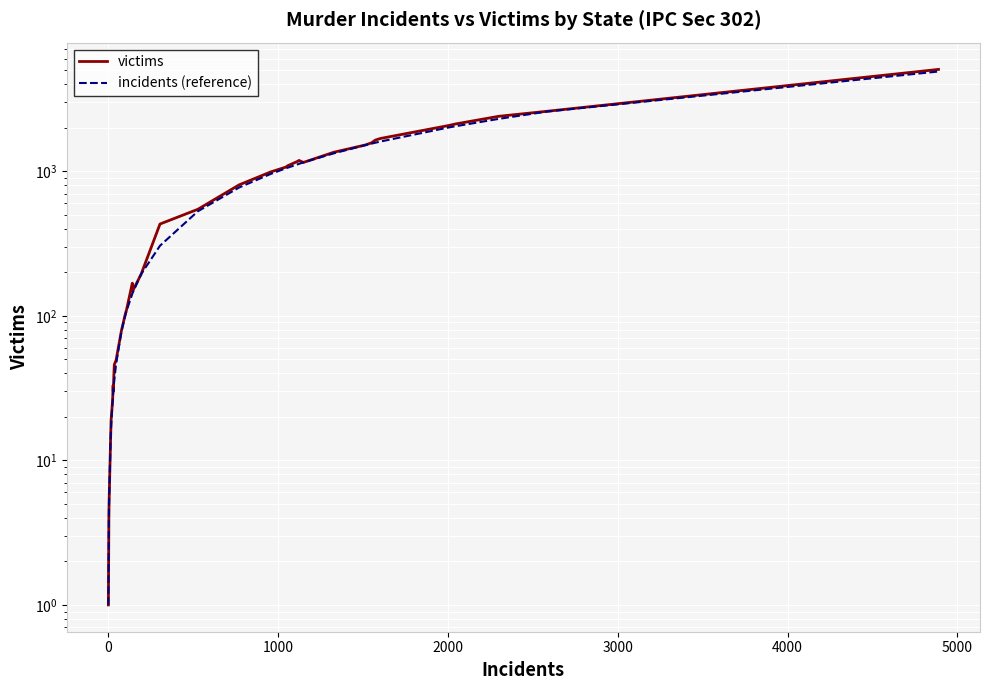

Reading right to left, what are all the values shown in this chart?

victims: 5055	2593	2395	2119	2068	1683	1640	1571	1517	1351	1149	1187	1176	1090	1067	988	804	545	431	194	149	168	110	103	79	49	46	38	30	33	26	19	14	5	4	1
incidents (reference): 4889	2581	2299	2044	2004	1603	1573	1551	1514	1328	1149	1123	1120	1057	1046	957	771	528	305	194	145	142	108	101	78	46	36	33	30	29	26	17	14	5	4	1